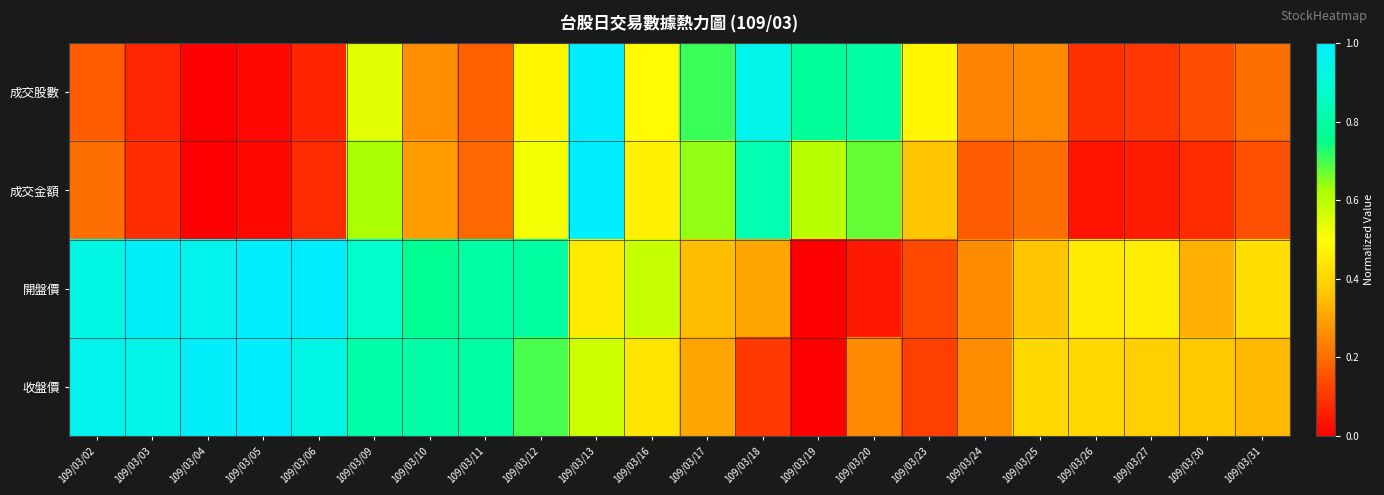

Reading left to right, list all the values displayed in this chart.

成交股數: 109/03/02=0.2	109/03/03=0.1	109/03/04=0.0	109/03/05=0.0	109/03/06=0.1	109/03/09=0.5	109/03/10=0.3	109/03/11=0.2	109/03/12=0.5	109/03/13=1.0	109/03/16=0.5	109/03/17=0.7	109/03/18=0.9	109/03/19=0.8	109/03/20=0.8	109/03/23=0.5	109/03/24=0.2	109/03/25=0.3	109/03/26=0.1	109/03/27=0.1	109/03/30=0.1	109/03/31=0.2
成交金額: 109/03/02=0.2	109/03/03=0.1	109/03/04=0.0	109/03/05=0.0	109/03/06=0.1	109/03/09=0.6	109/03/10=0.3	109/03/11=0.2	109/03/12=0.5	109/03/13=1.0	109/03/16=0.5	109/03/17=0.6	109/03/18=0.8	109/03/19=0.6	109/03/20=0.7	109/03/23=0.4	109/03/24=0.2	109/03/25=0.2	109/03/26=0.0	109/03/27=0.1	109/03/30=0.1	109/03/31=0.1
開盤價: 109/03/02=0.9	109/03/03=1.0	109/03/04=1.0	109/03/05=1.0	109/03/06=1.0	109/03/09=0.9	109/03/10=0.8	109/03/11=0.8	109/03/12=0.8	109/03/13=0.5	109/03/16=0.6	109/03/17=0.3	109/03/18=0.3	109/03/19=0.0	109/03/20=0.0	109/03/23=0.1	109/03/24=0.3	109/03/25=0.4	109/03/26=0.5	109/03/27=0.5	109/03/30=0.3	109/03/31=0.4
收盤價: 109/03/02=1.0	109/03/03=0.9	109/03/04=1.0	109/03/05=1.0	109/03/06=0.9	109/03/09=0.8	109/03/10=0.8	109/03/11=0.8	109/03/12=0.7	109/03/13=0.6	109/03/16=0.4	109/03/17=0.3	109/03/18=0.1	109/03/19=0.0	109/03/20=0.3	109/03/23=0.1	109/03/24=0.3	109/03/25=0.4	109/03/26=0.4	109/03/27=0.4	109/03/30=0.4	109/03/31=0.3